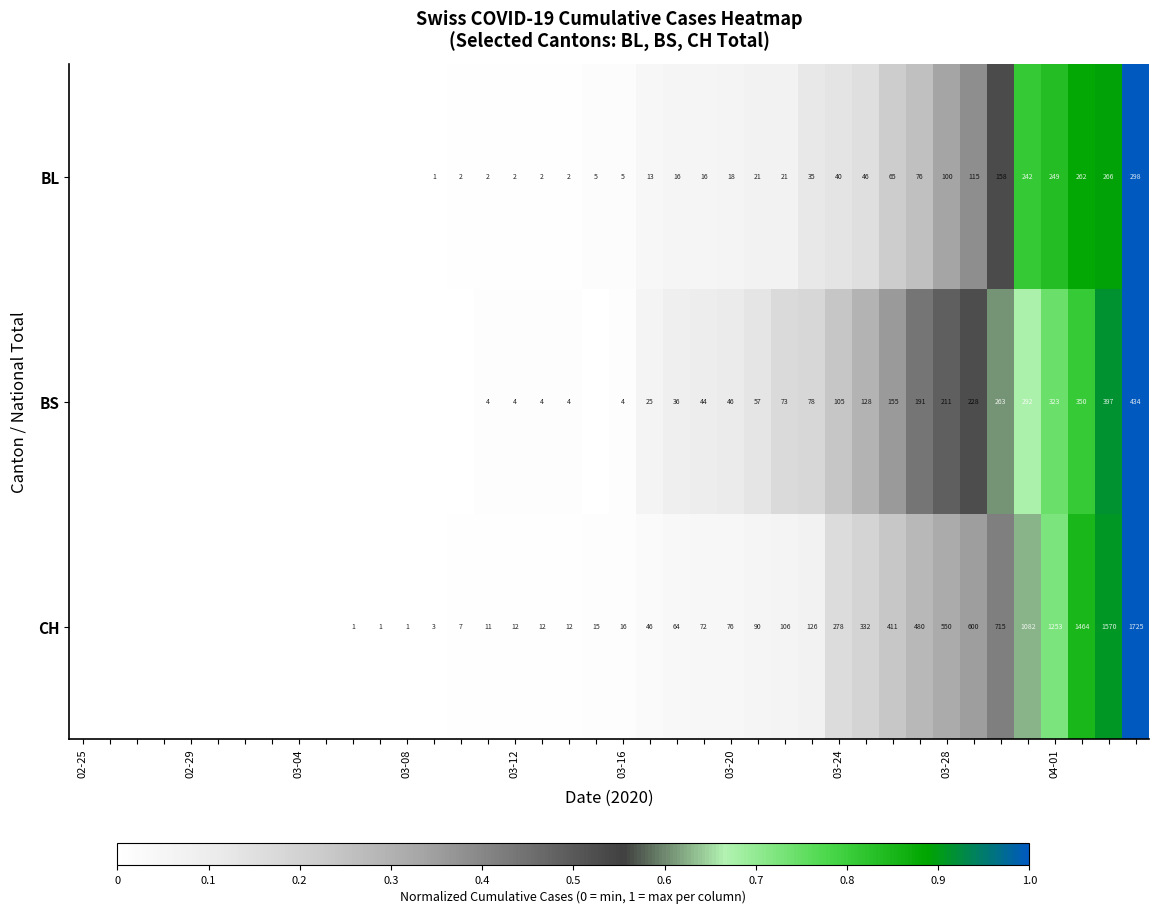

What is the total value across all series at 35?

2.1